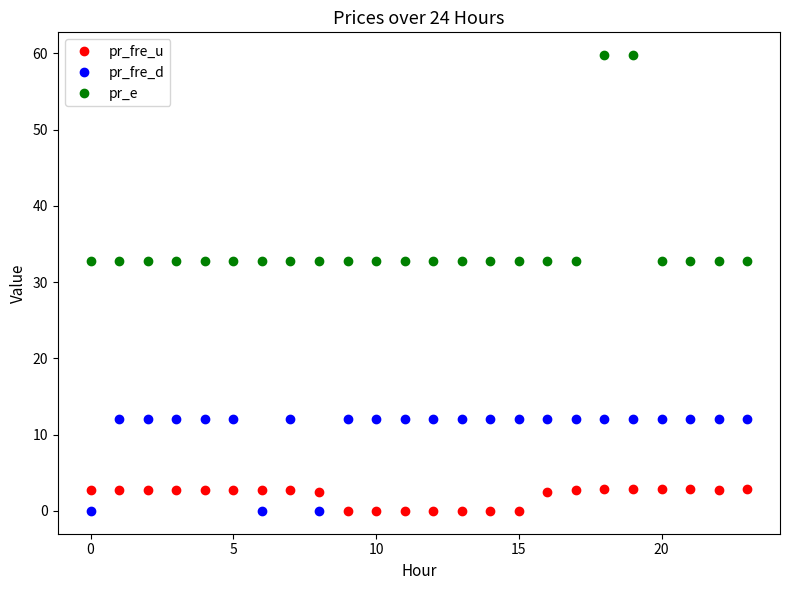

What are all the series names shown in the legend?

pr_fre_u, pr_fre_d, pr_e